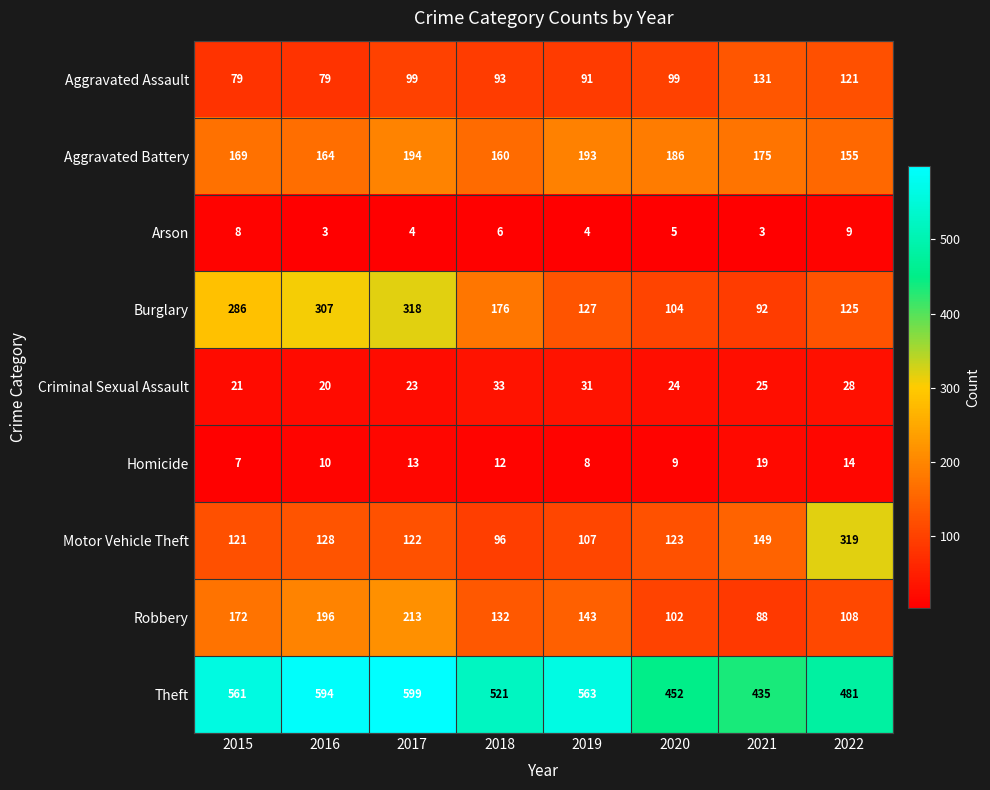

List the labels in order of Theft value, largest first.

2017, 2016, 2019, 2015, 2018, 2022, 2020, 2021